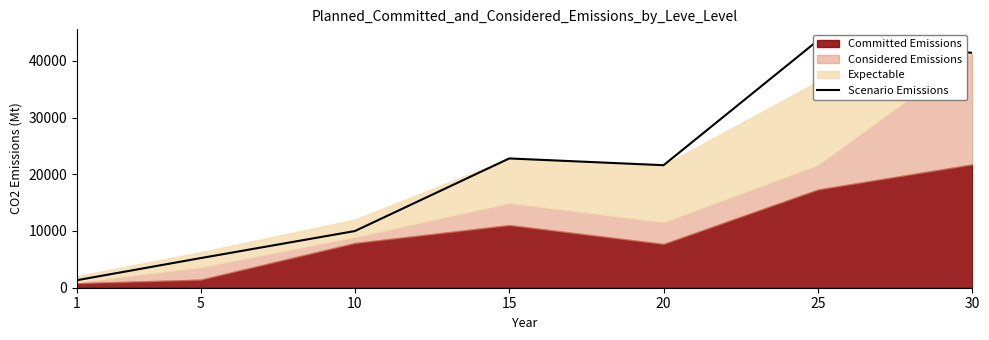

List the labels in order of value, smallest first.

1, 5, 10, 20, 15, 30, 25